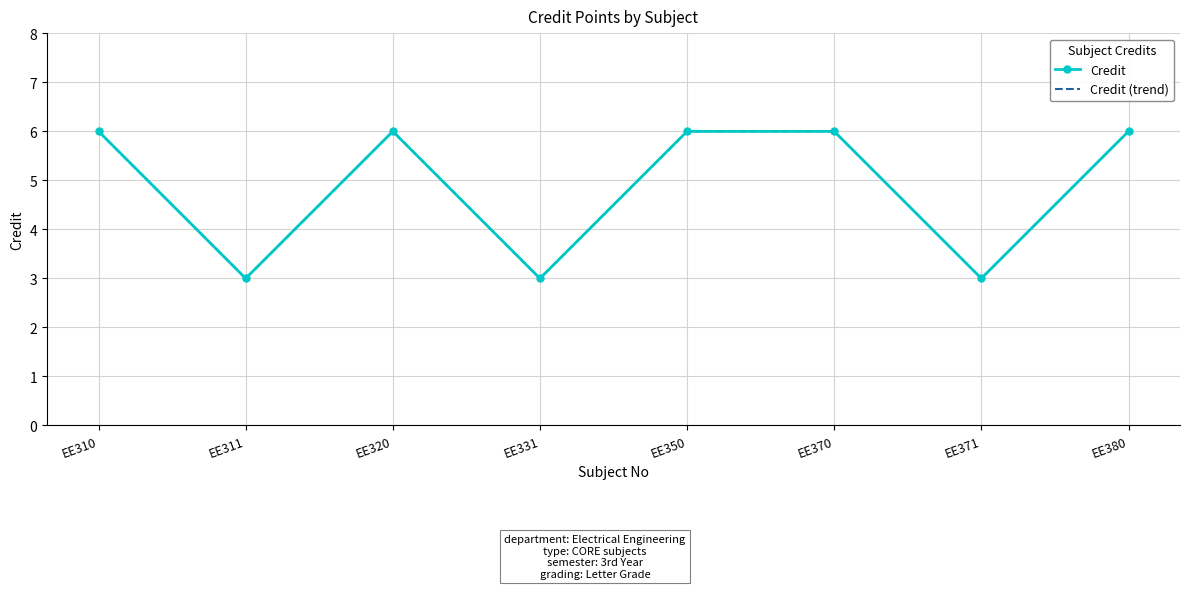

At EE320, list the series in order from smallest to largest.

Credit, Credit (trend)